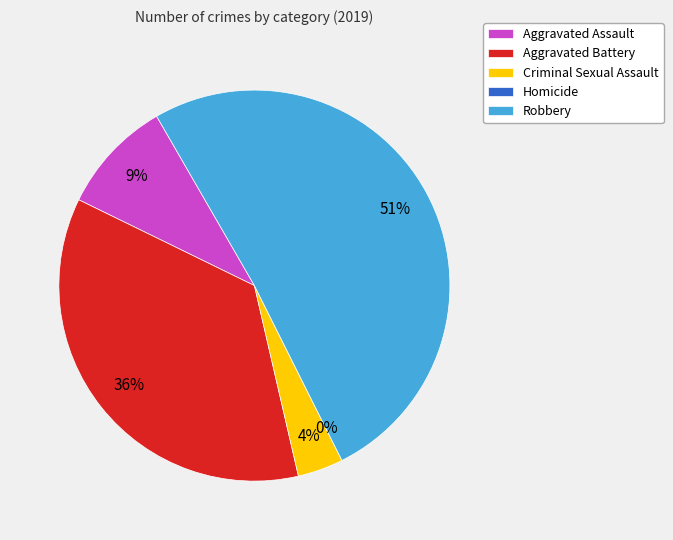

To the nearest percent, what is the average slice percentage?

20%